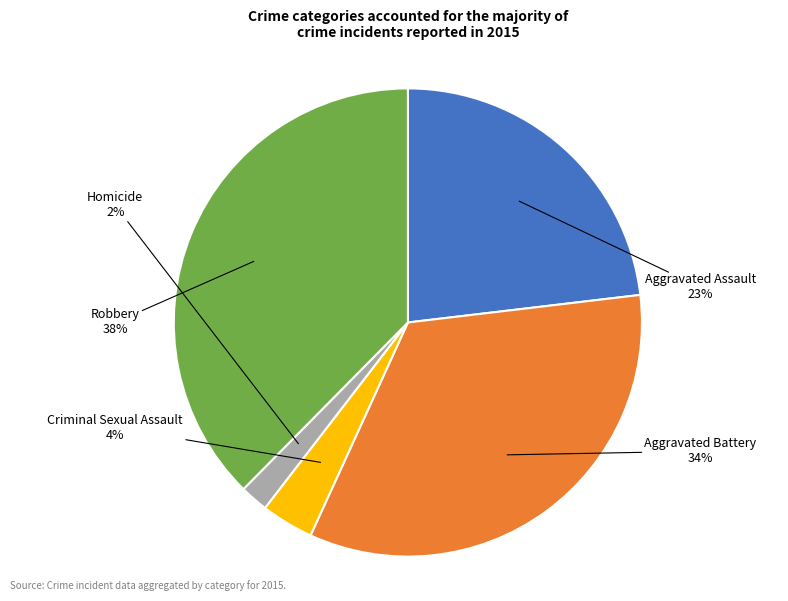

True or false: Homicide accounts for 2% of the total.

True